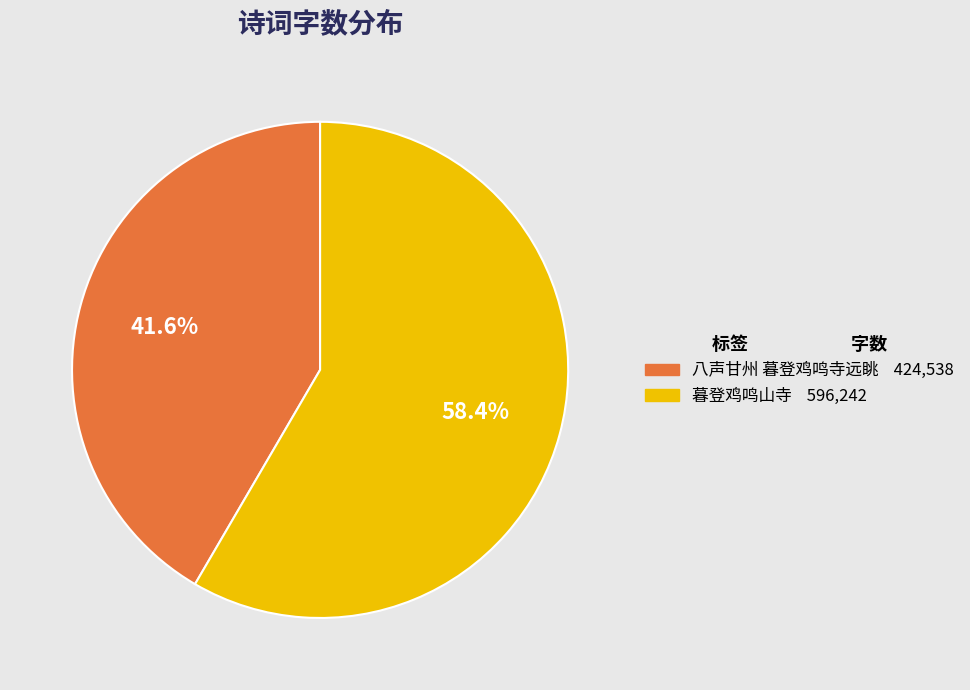

True or false: 暮登鸡鸣山寺 accounts for 51% of the total.

False